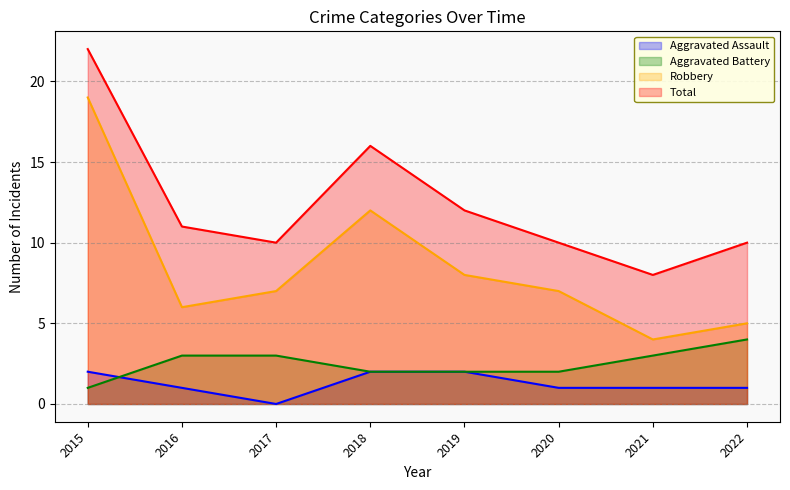

What value does the Total series have at 2019, to the nearest 5?

10